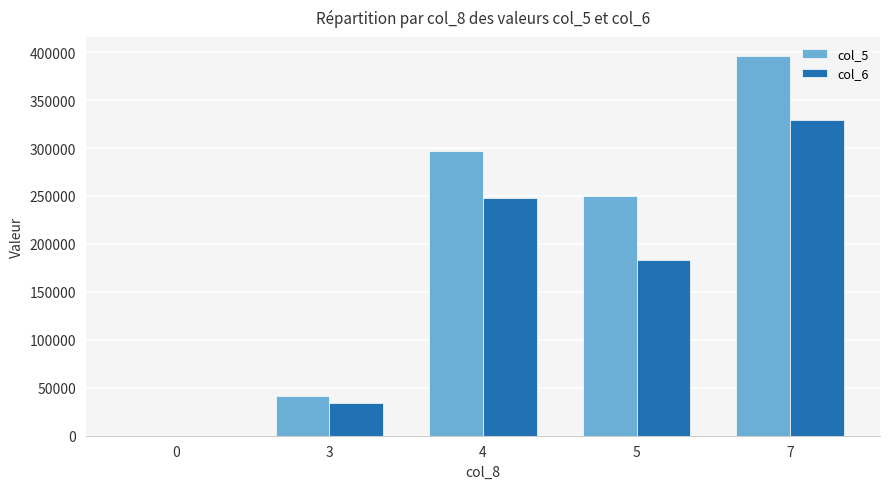

The value of col_6 at 7 is 122910. True or false?

False